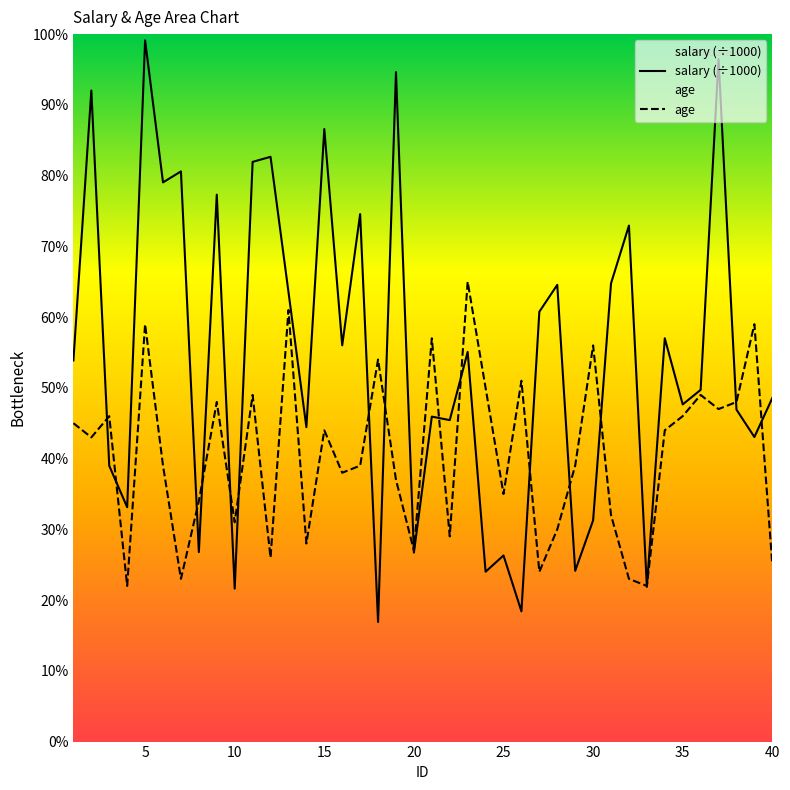

At how many categories does at least one series exceed 50?

25